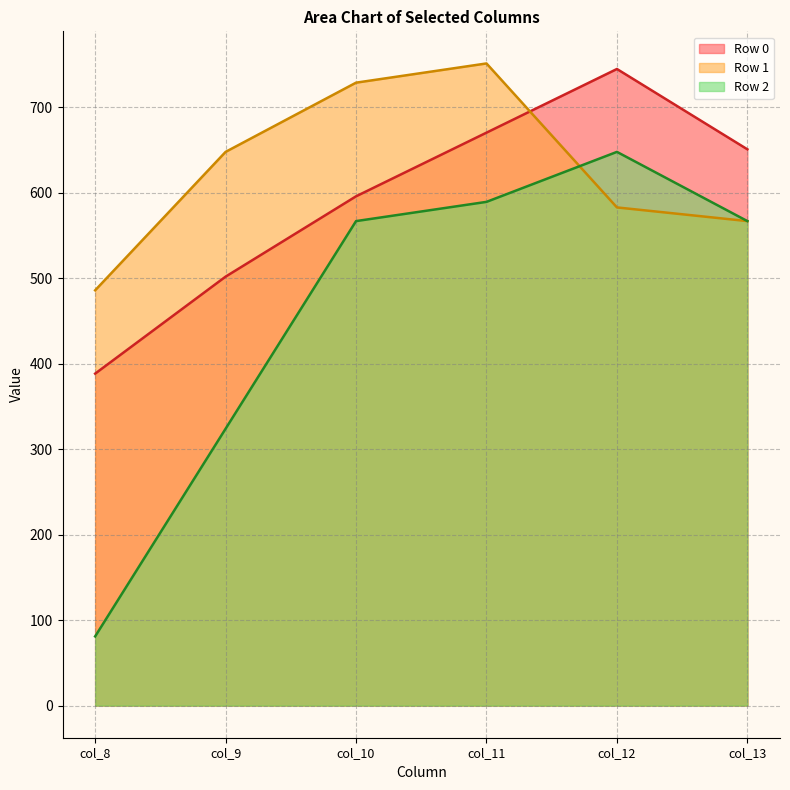

How many data points does each series have?

6